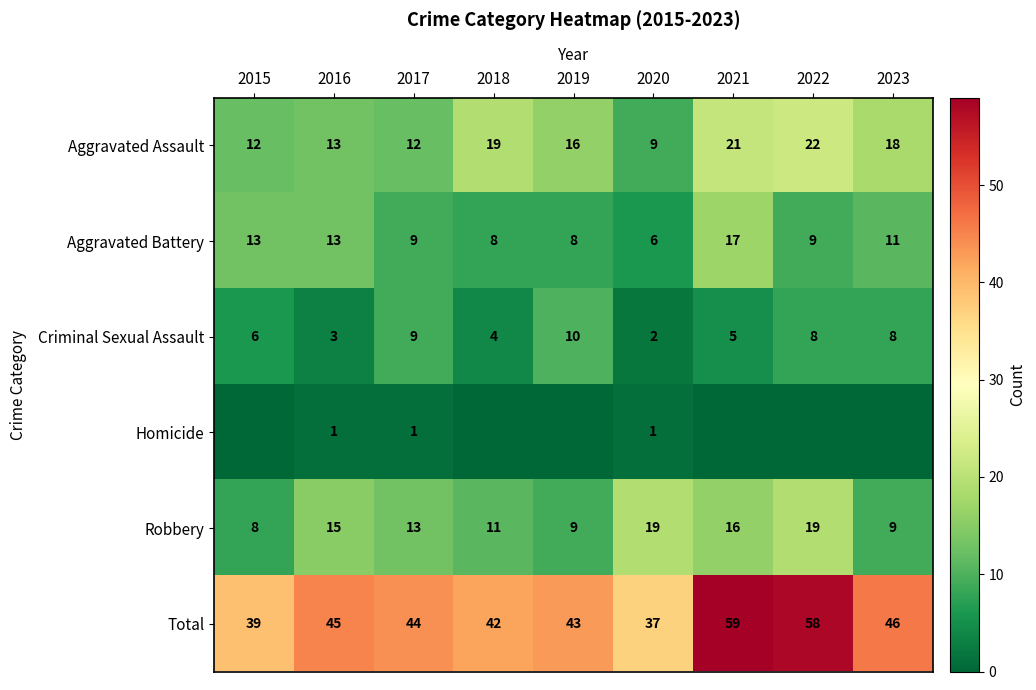

At which label does Robbery reach its minimum?

2015